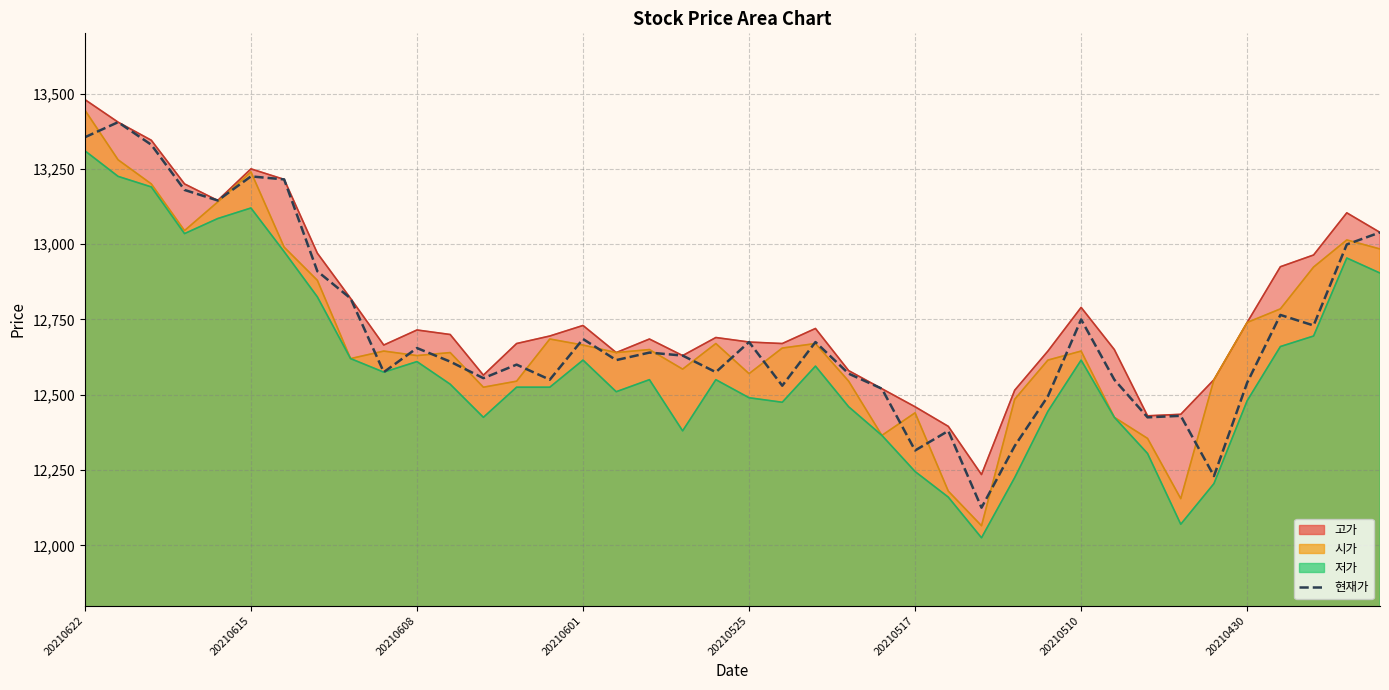

How many lines are shown in the chart?

1